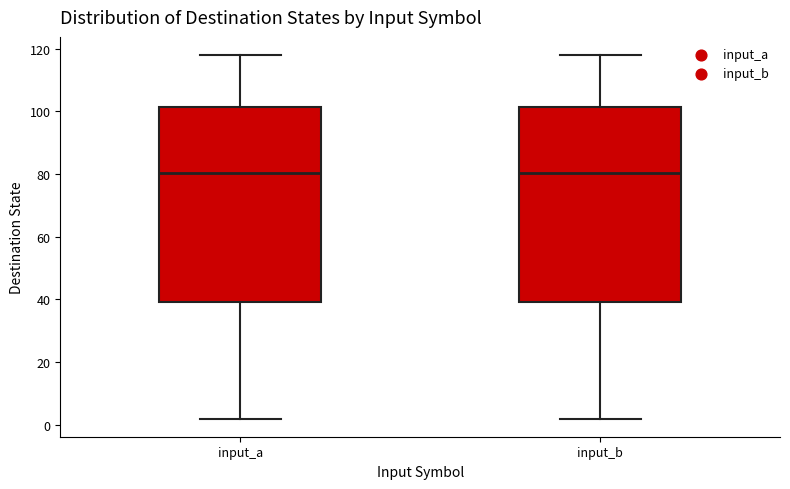

Where is the lower edge of the box for input_a on the y-axis? The values are not printed on the chart, so give them approximately, as read against the axis.

40